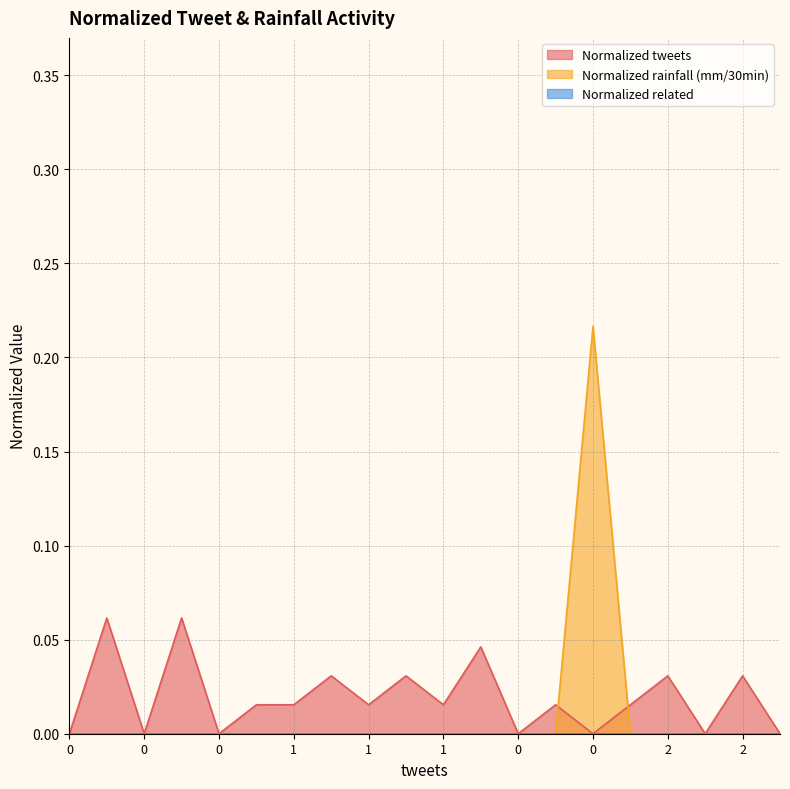

What is the difference between the maximum and minimum values in the Normalized tweets series?

0.1